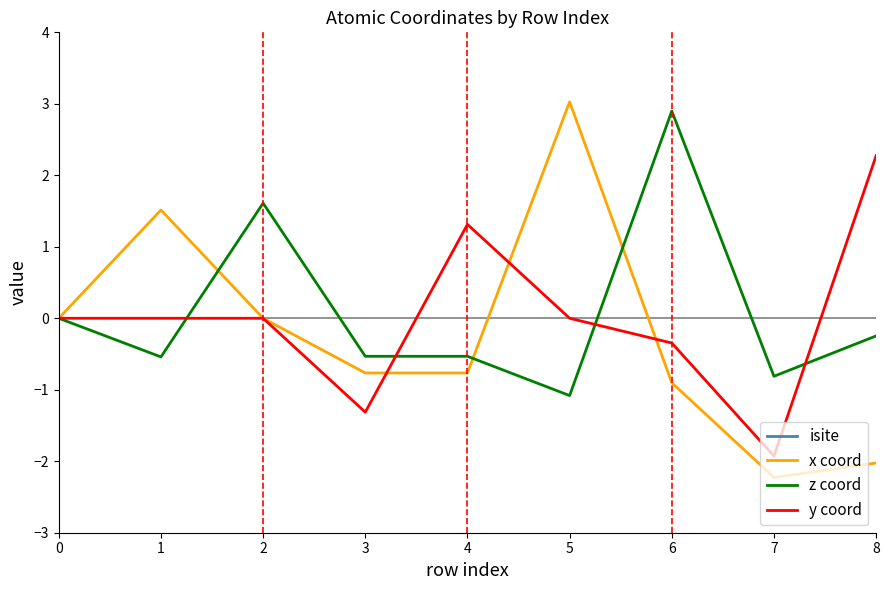

The value of y coord at 4 is 0.7. True or false?

False